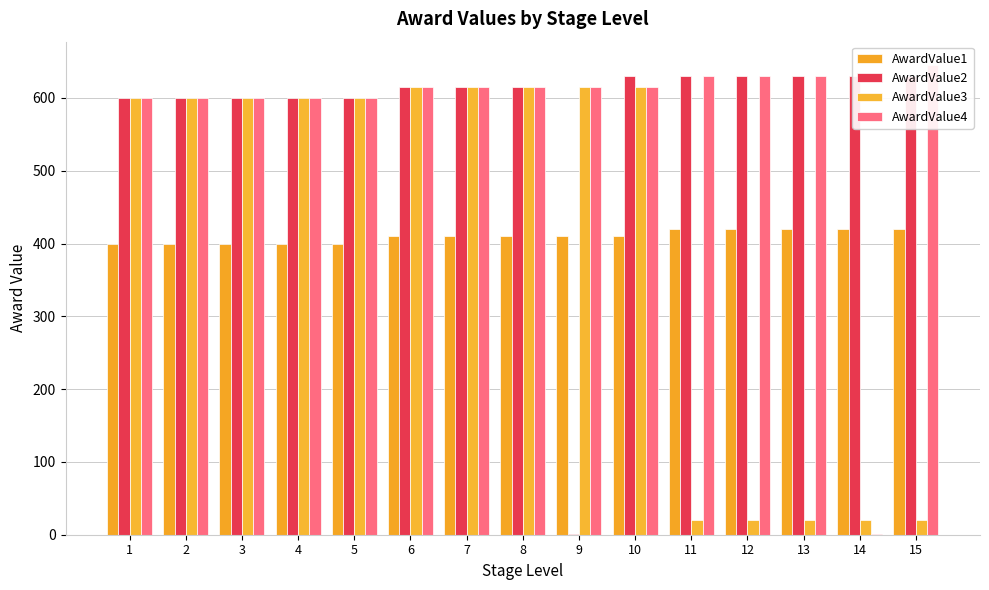

Which has a higher value, 1 or 8?

8